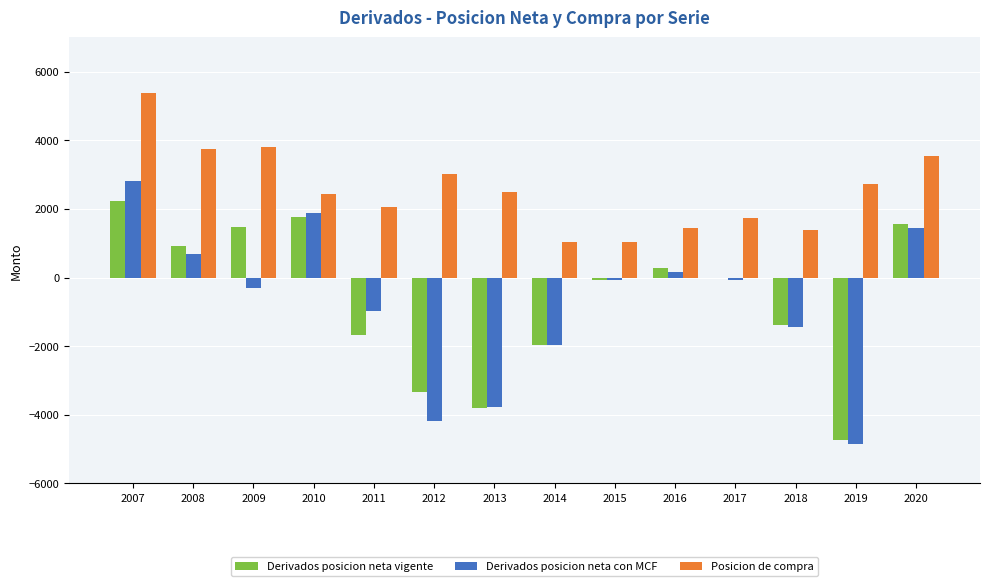

What is the spread (max minus min) of values at 2007?

3125